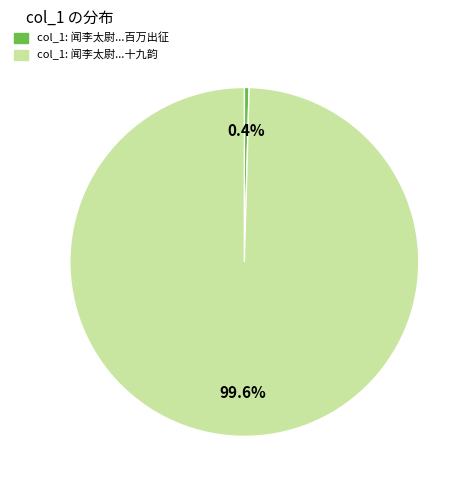

Does any single category account for the majority?

Yes